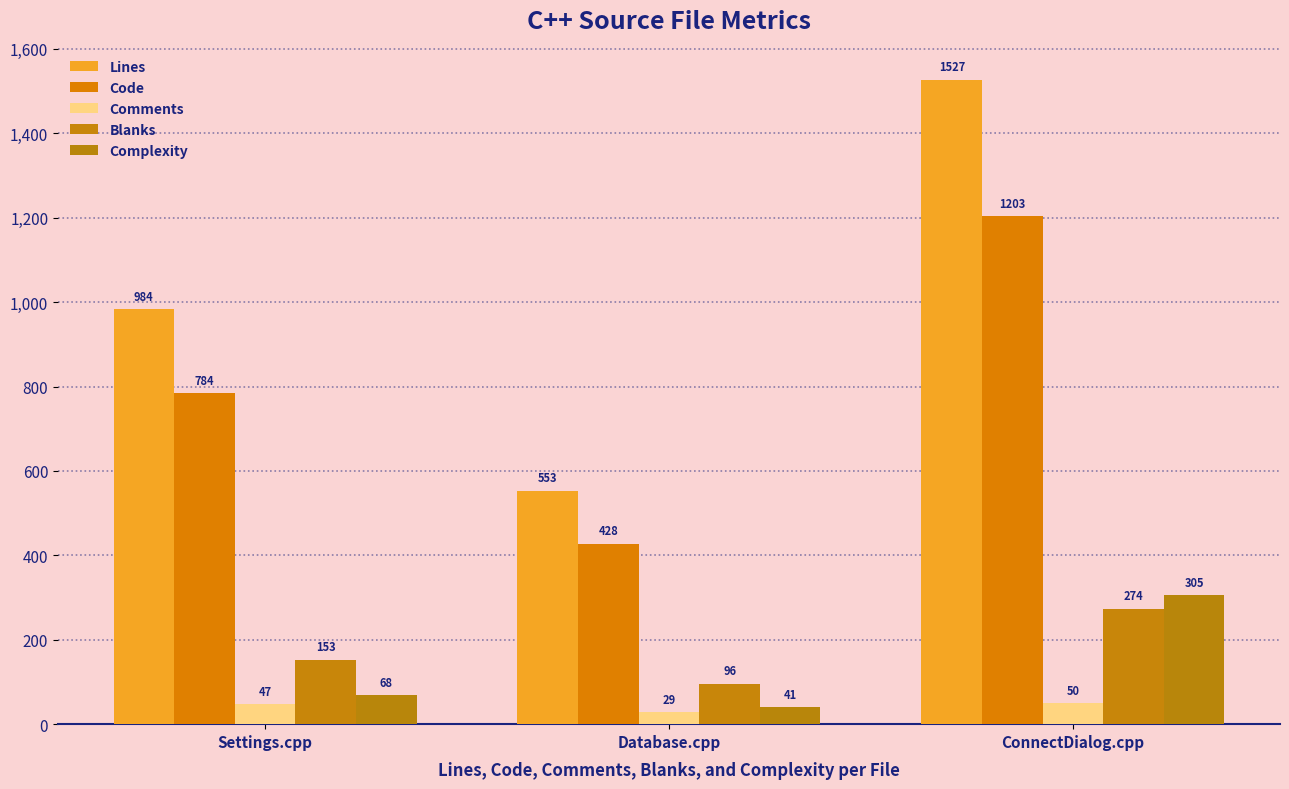

Are the bars grouped side by side (vs. stacked)?

Yes